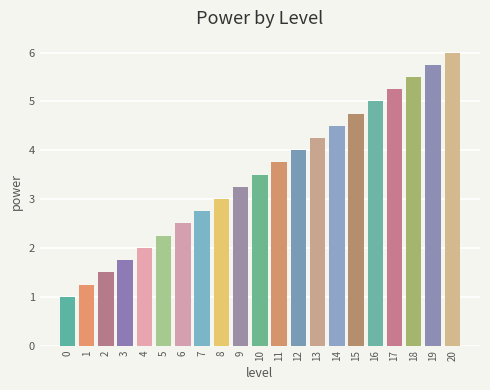

What is the difference between the values at 4 and 20?

4.0